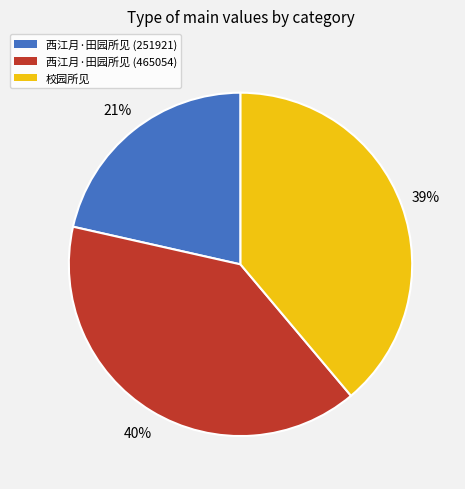

Is it true that 校园所见 is 25% of the pie?

False